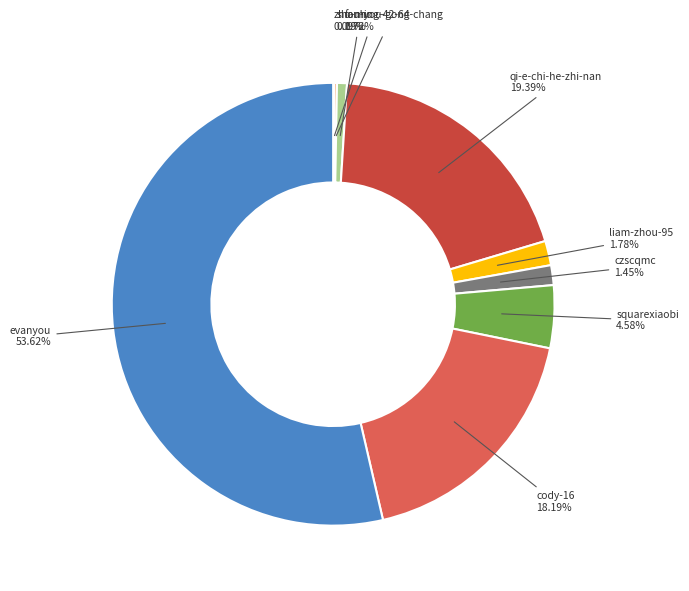

To the nearest percent, what is the combined percentage of qi-e-chi-he-zhi-nan and evanyou?

73%